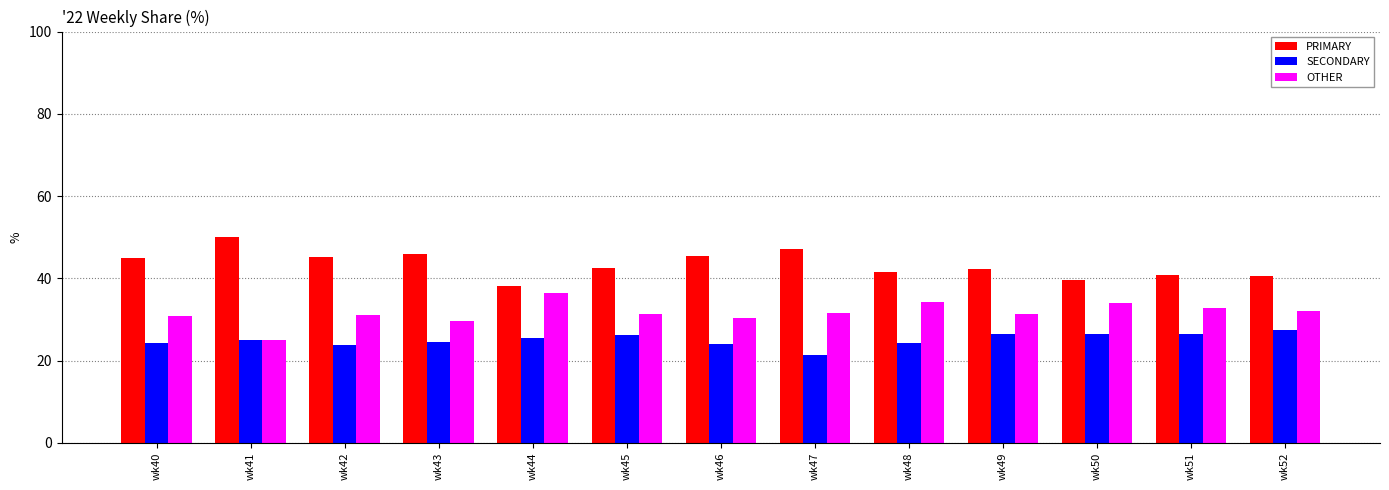

What is the difference between the SECONDARY values at wk50 and wk42?

2.5